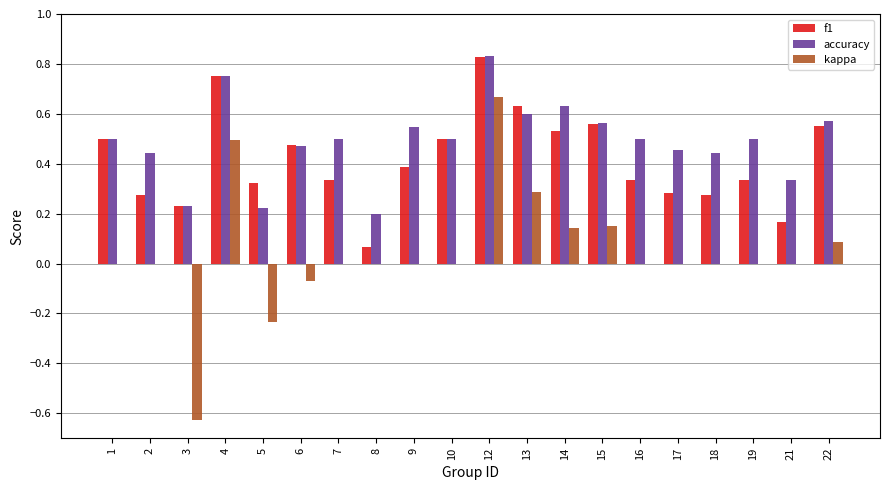

Which series has the largest total across all categories?

accuracy